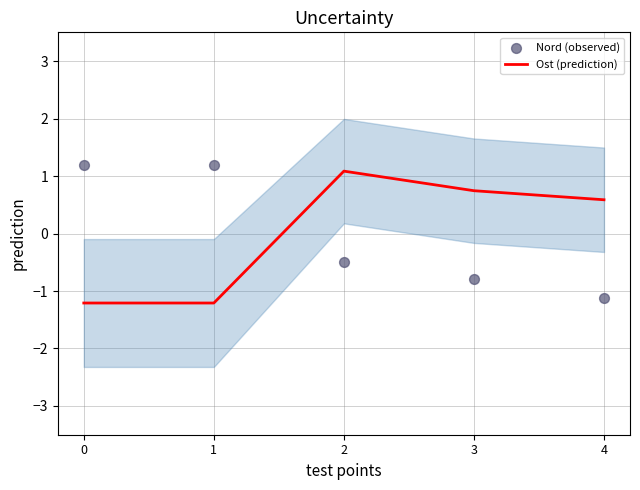

What are all the series names shown in the legend?

Ost (prediction), Nord (observed)